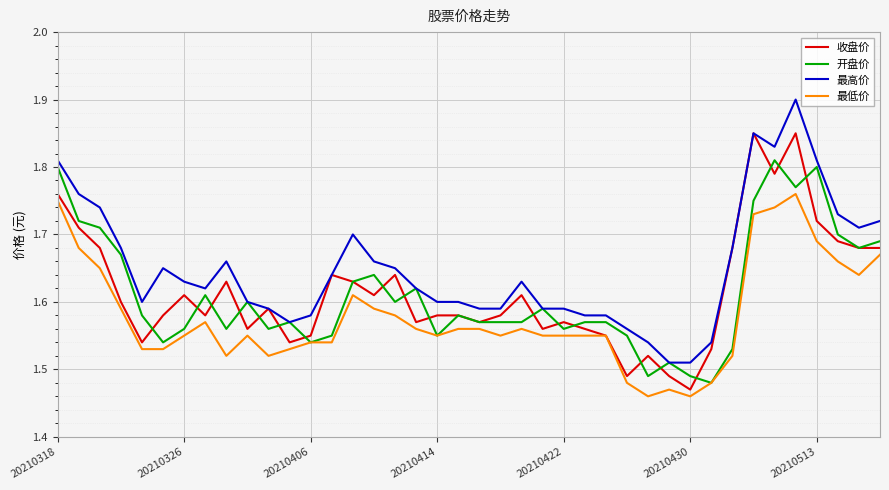

What are all the series names shown in the legend?

收盘价, 开盘价, 最高价, 最低价